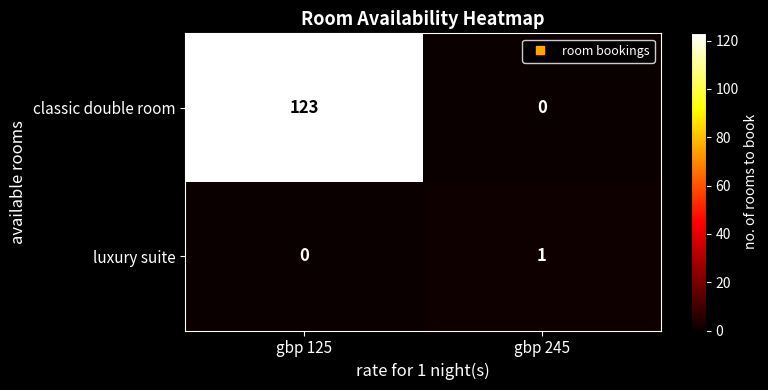

What is the difference between the classic double room values at gbp 125 and gbp 245?

123